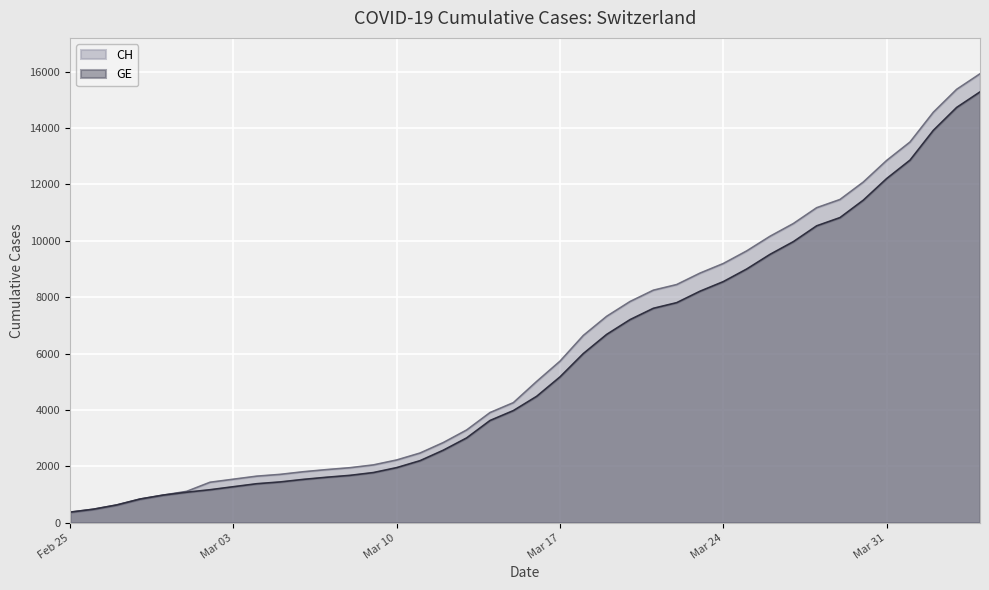

At which category does the chart reach its peak across all series?

2020-04-04